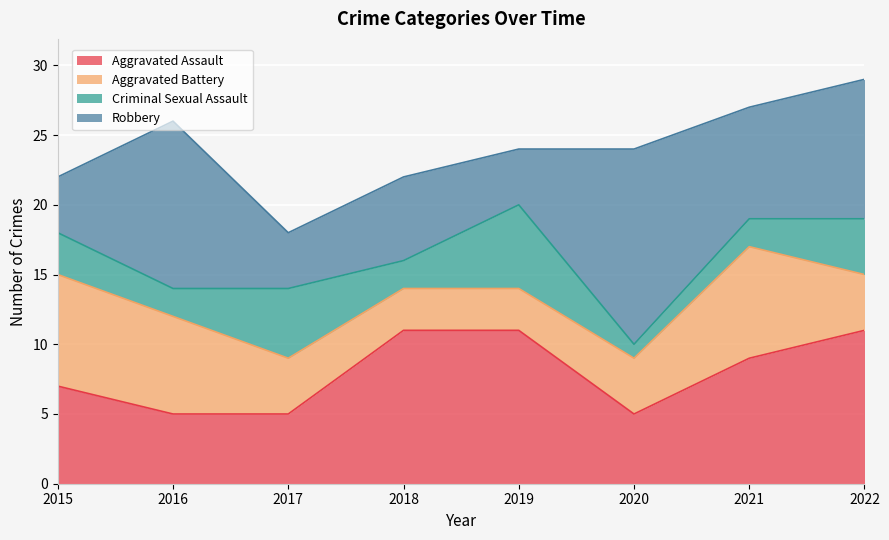

True or false: Criminal Sexual Assault has a value of 2 at 2018.

True